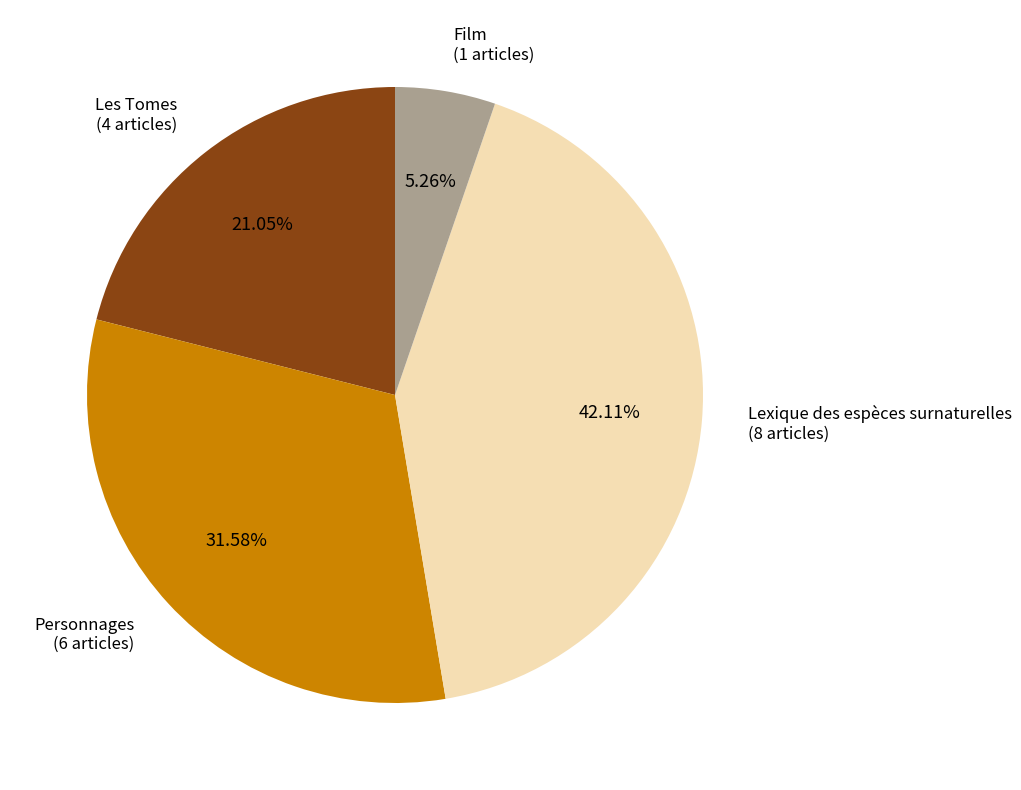

True or false: Film accounts for 14% of the total.

False